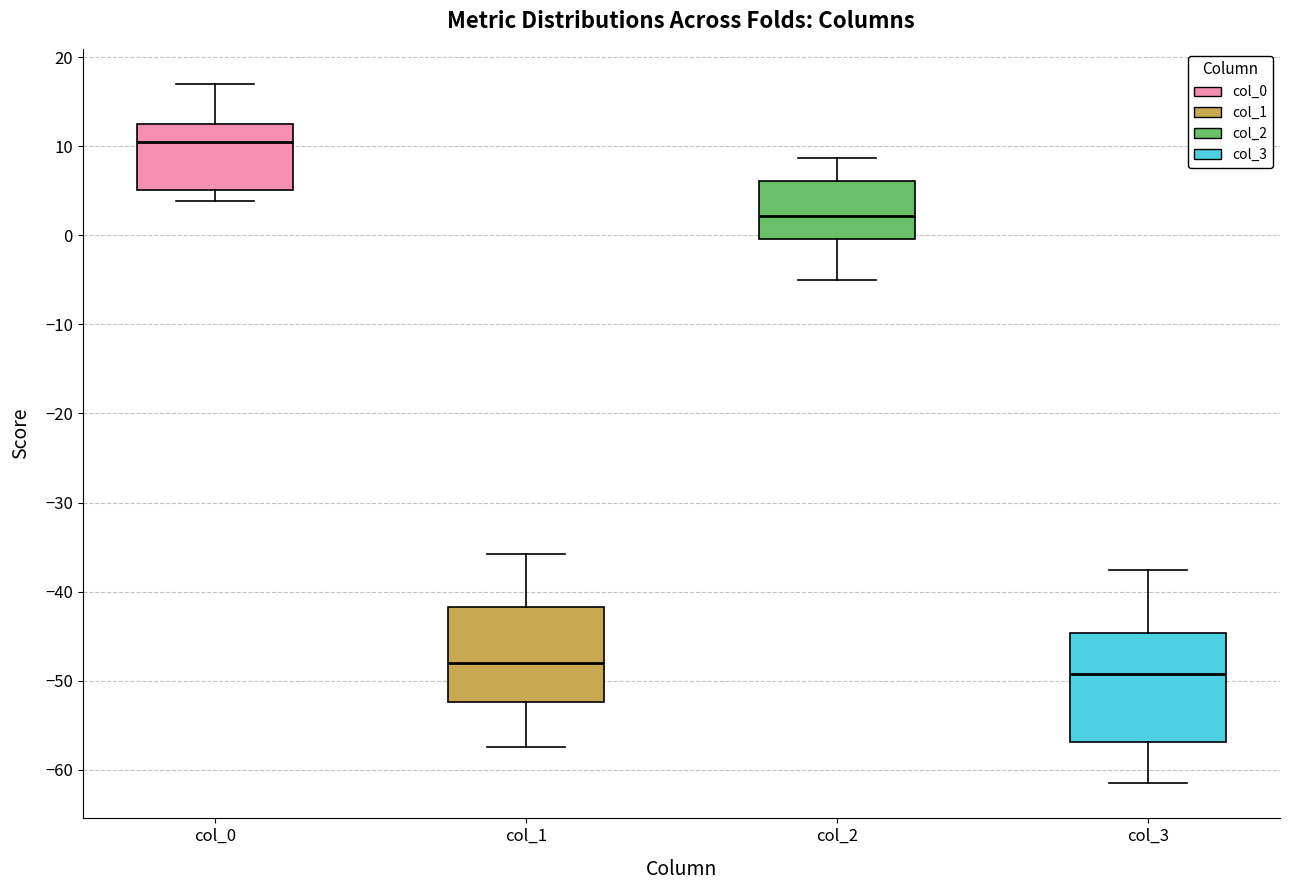

Where does the lower whisker of the box for col_2 end on the y-axis? The values are not printed on the chart, so give them approximately, as read against the axis.

-5